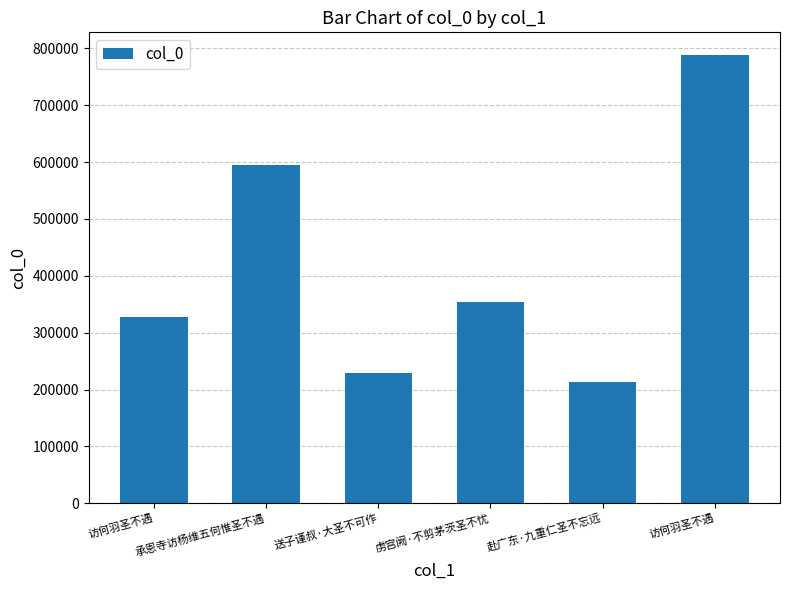

Which label corresponds to the largest value in the chart?

访何羽圣不遇